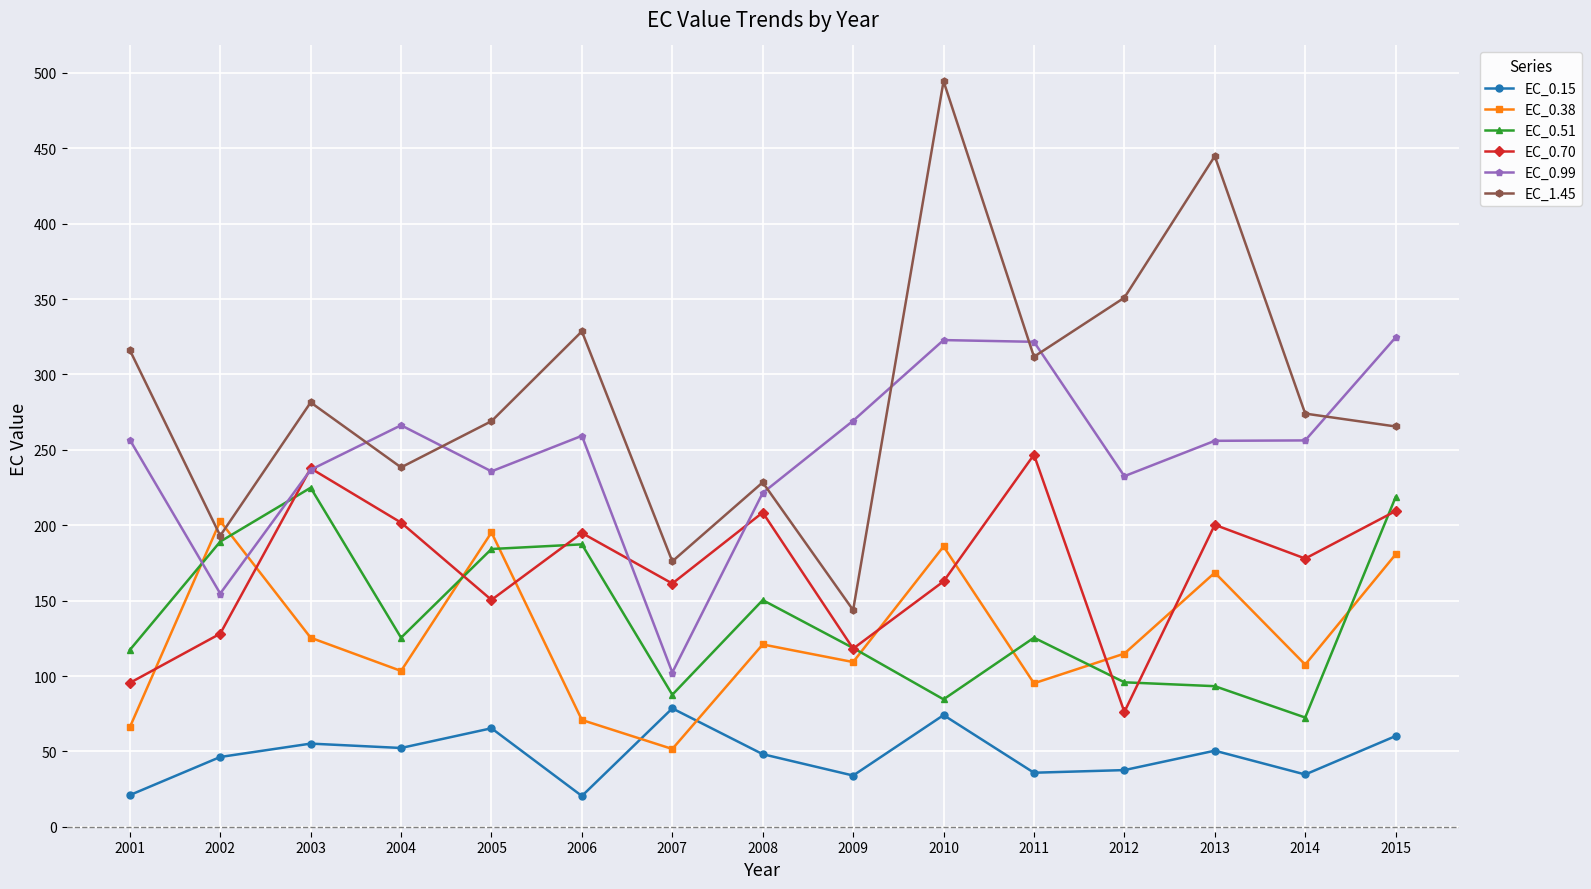

Which series has the largest total across all categories?

EC_1.45